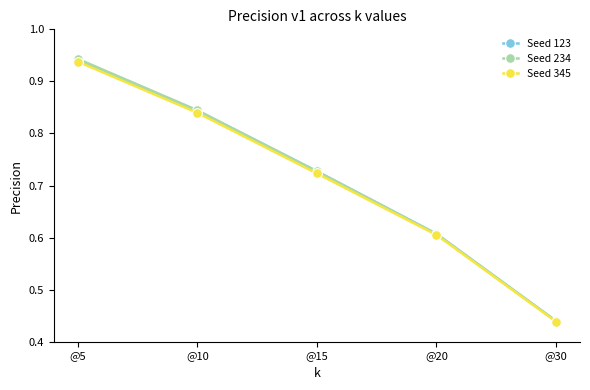

True or false: Seed 123 has more than 1 interior local peaks.

False